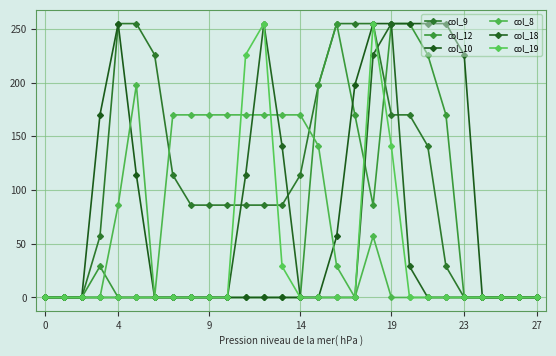

Is this an area chart (filled region under the line)?

No